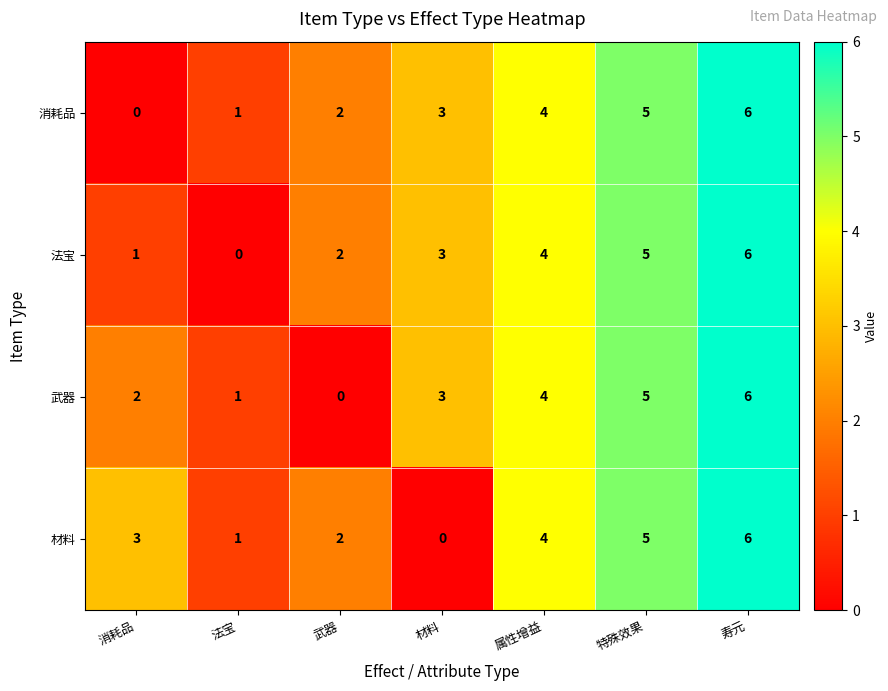

How many values in 武器 are above zero?

6